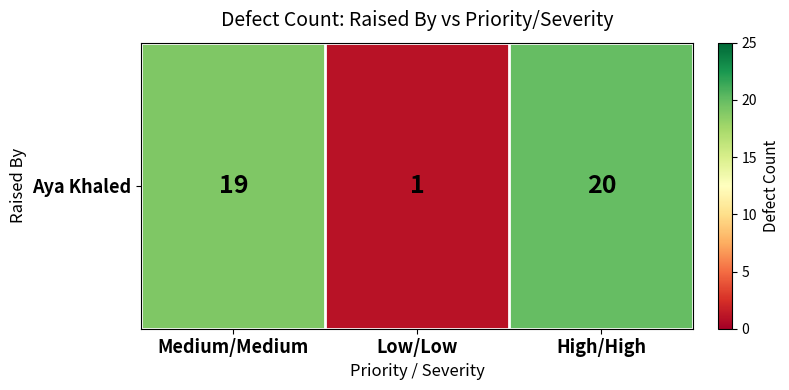

Is it true that the value at Low/Low is 1?

False